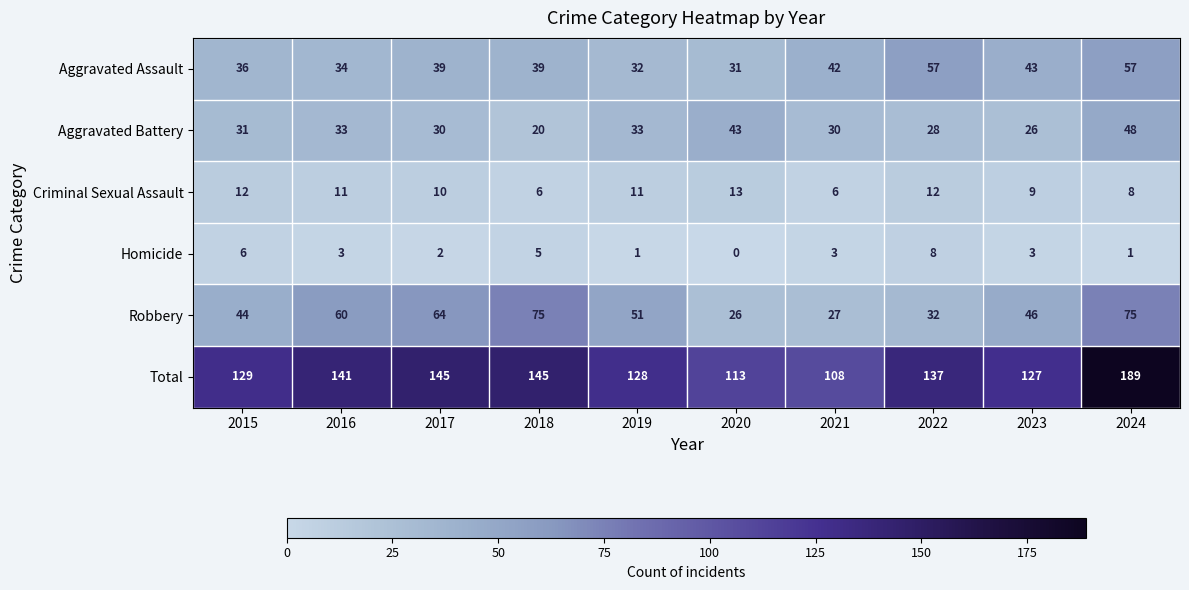

Between 2018 and 2020, which series saw the biggest shift?

Robbery